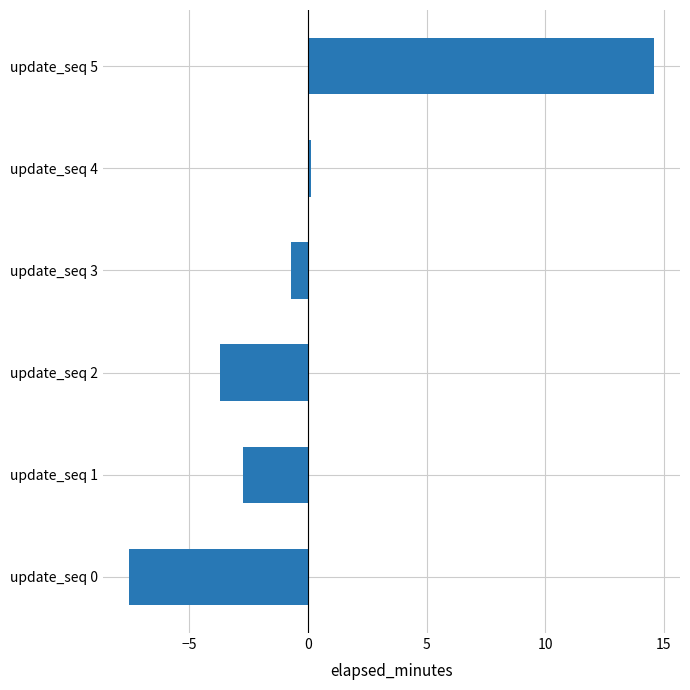

At which label is the value closest to 3?

update_seq 4